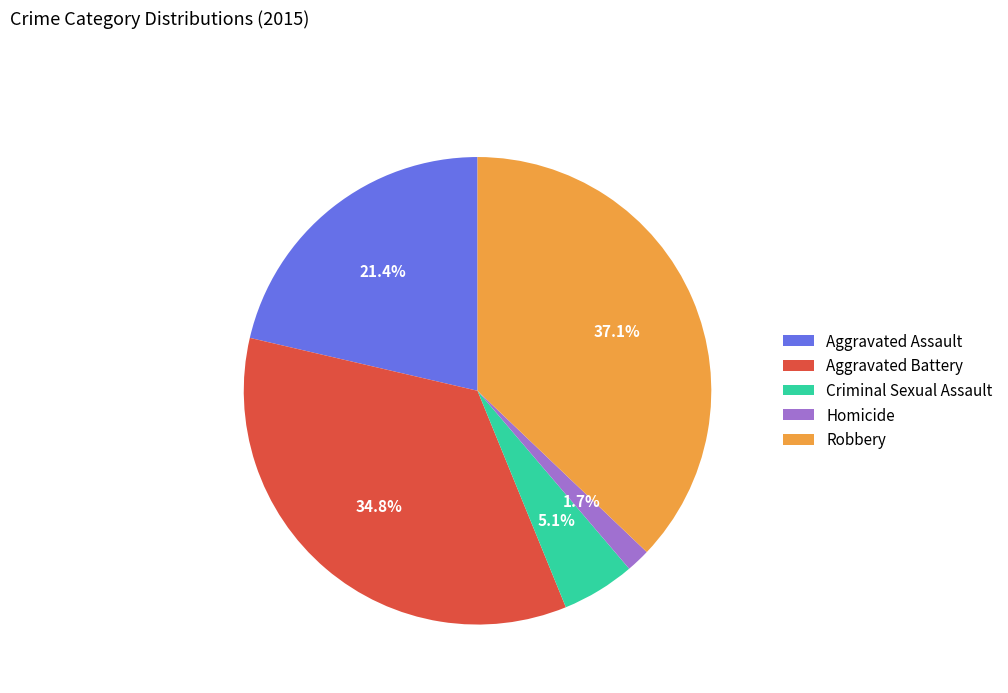

Do Homicide and Aggravated Assault together represent more than half of the pie?

No